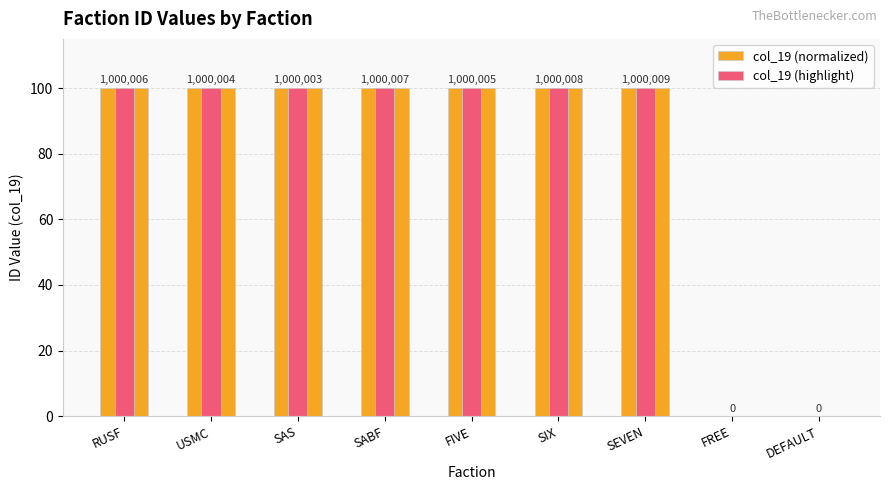

How many bars are there in total?

18